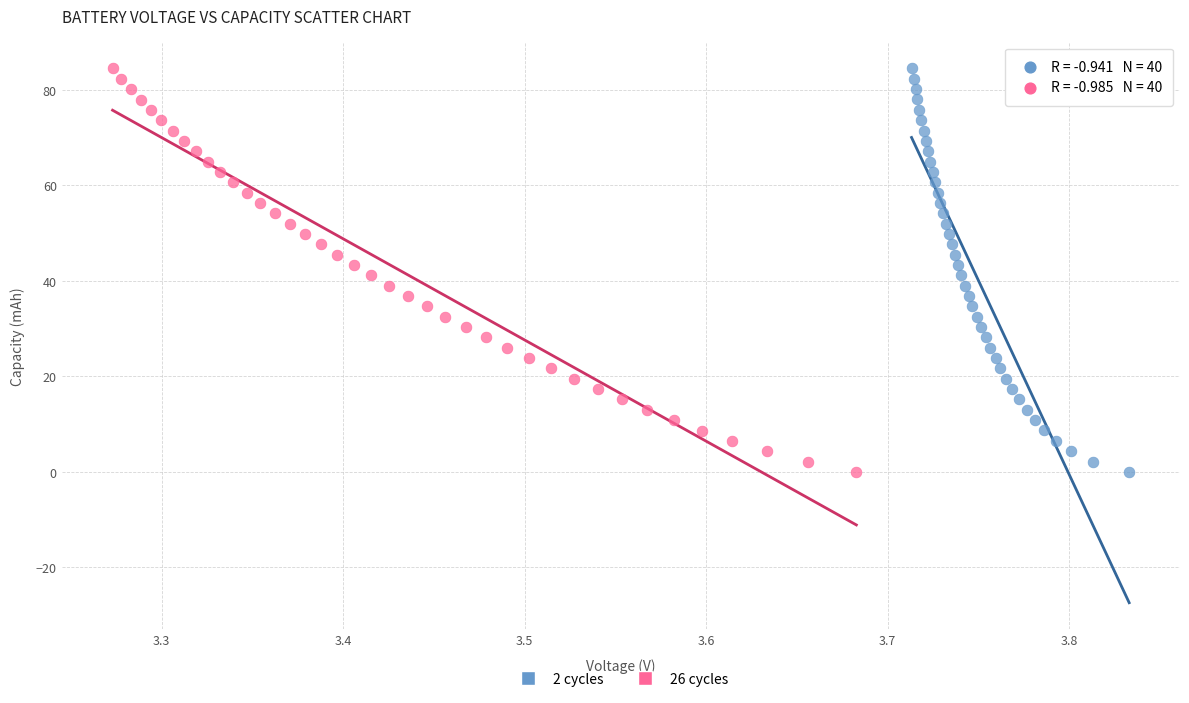

Which series has the largest Y range (max minus min)?

2 cycles